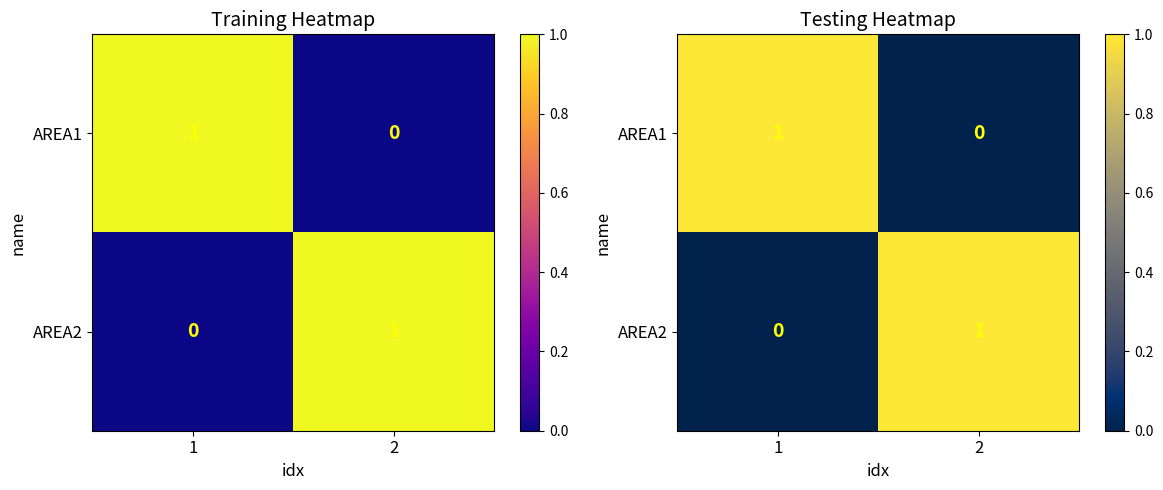

What is the sum of the AREA2 values at 1 and 2?

1